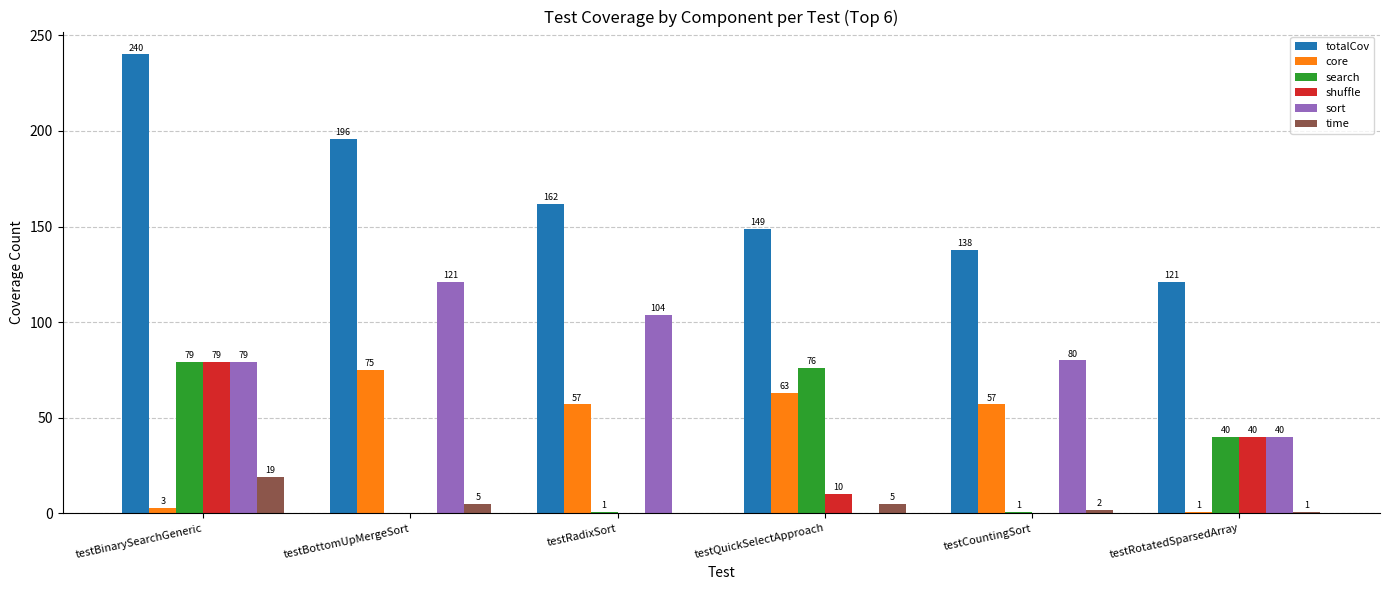

How many data points does each series have?

6